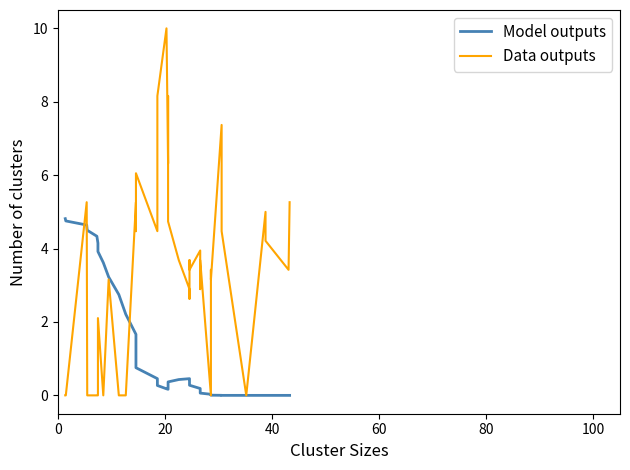

Which series has the largest total across all categories?

Data outputs